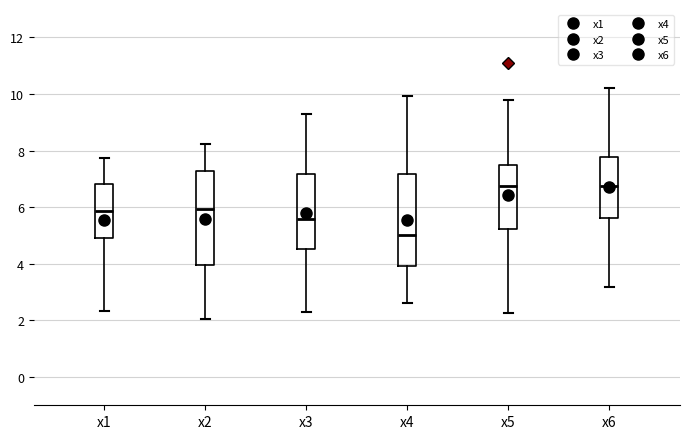

Where is the lower edge of the box for x5 on the y-axis? The values are not printed on the chart, so give them approximately, as read against the axis.

5.2